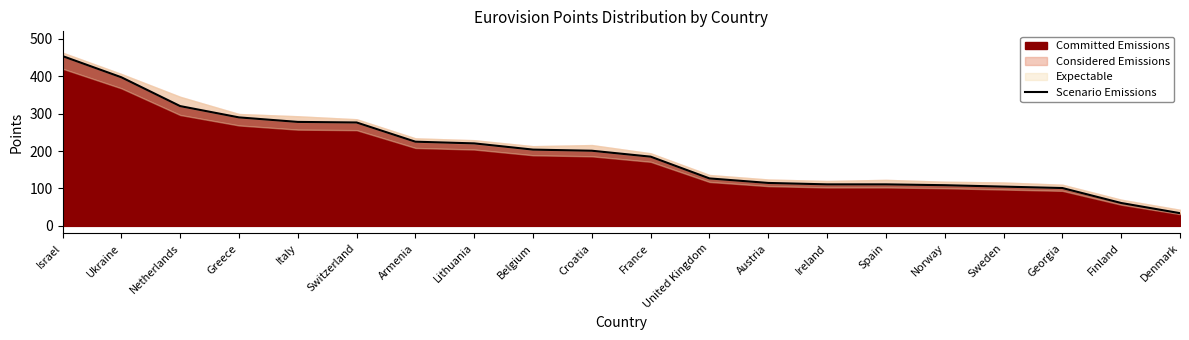

At which label does Scenario Emissions reach its minimum?

Denmark